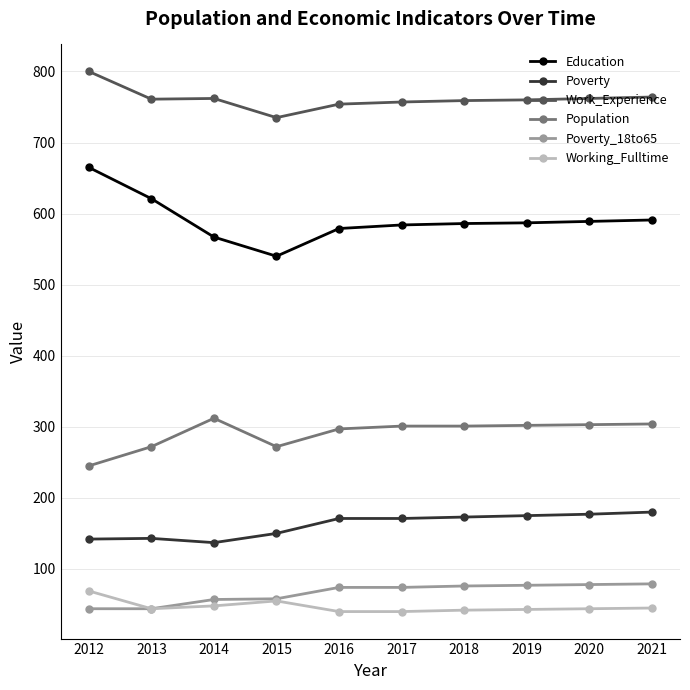

Which series has the largest total across all categories?

Work_Experience